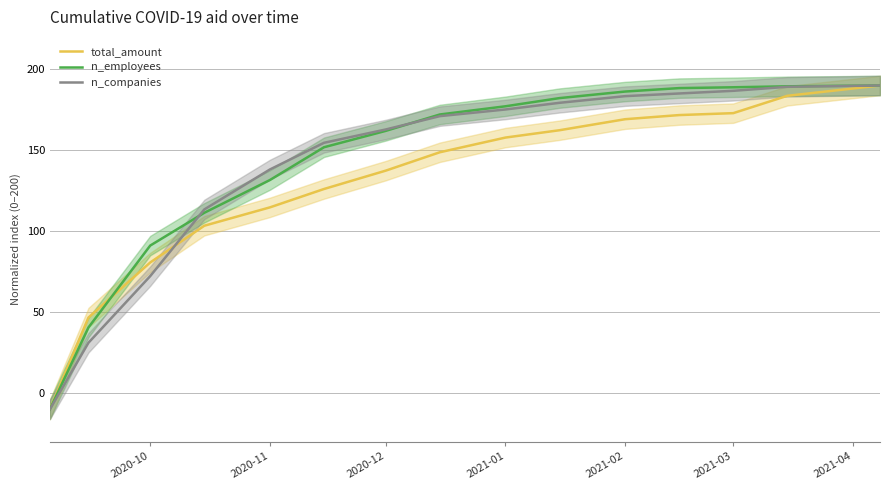

Is it true that total_amount equals 274.1 at 2021-03?

False